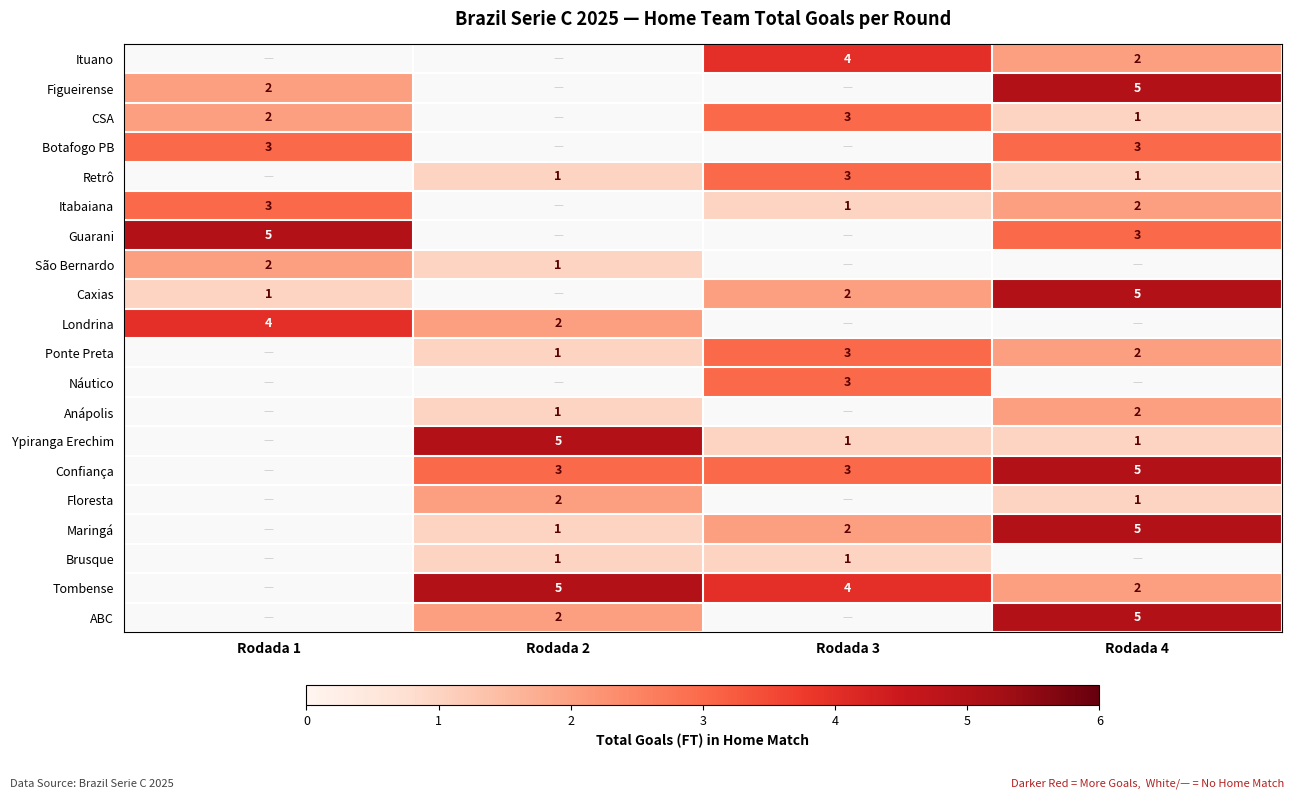

Is it true that CSA equals 1 at Rodada 4?

False